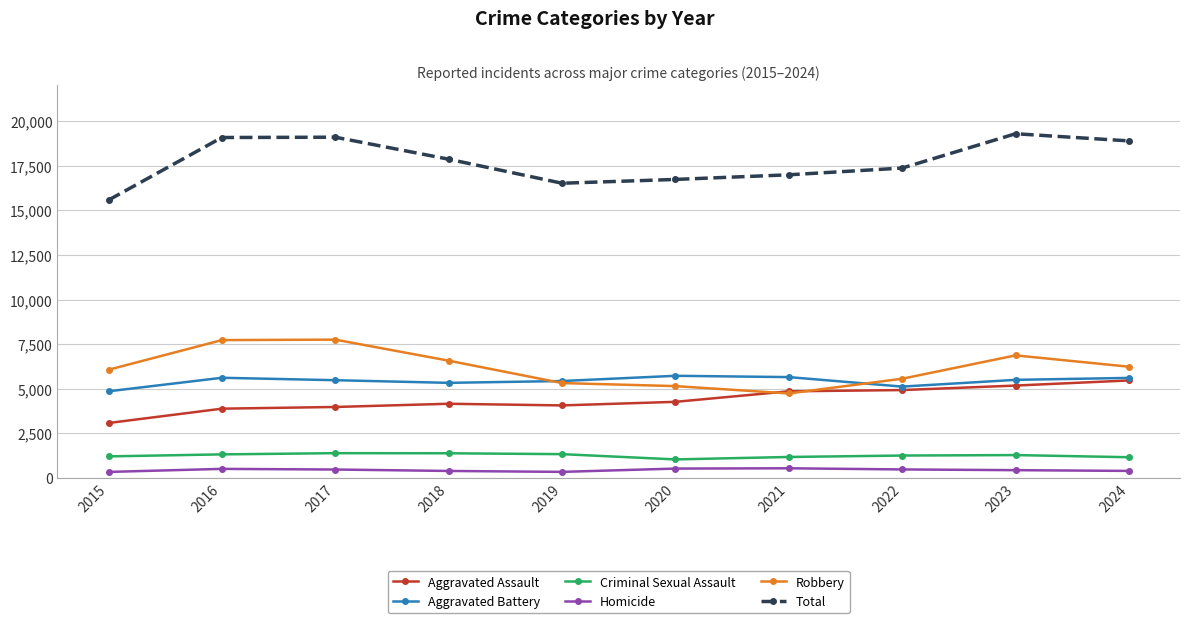

At which label does Total reach its minimum?

2015